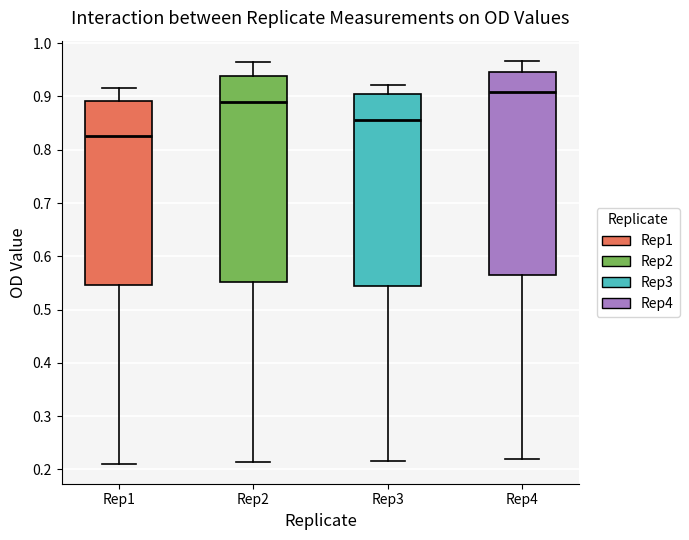

Where is the upper edge of the box for Rep4 on the y-axis? The values are not printed on the chart, so give them approximately, as read against the axis.

0.95